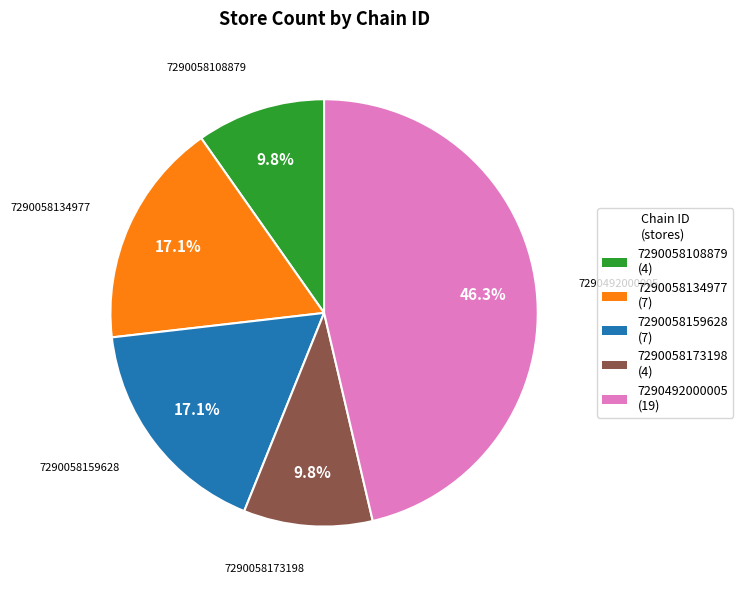

What percentage is NOT represented by 7290492000005?

53.7%